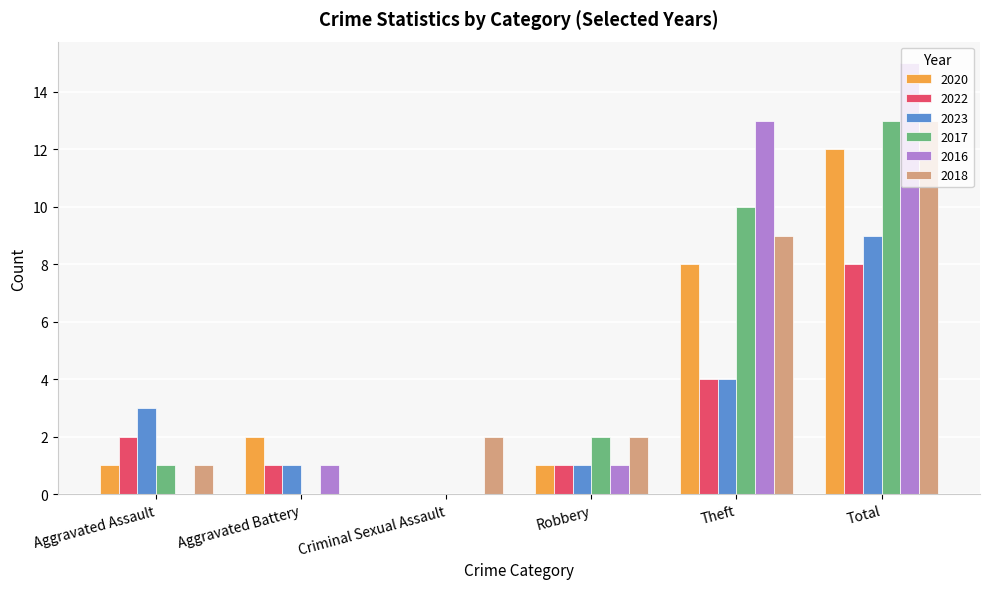

What is the sum of all 2018 values?

27